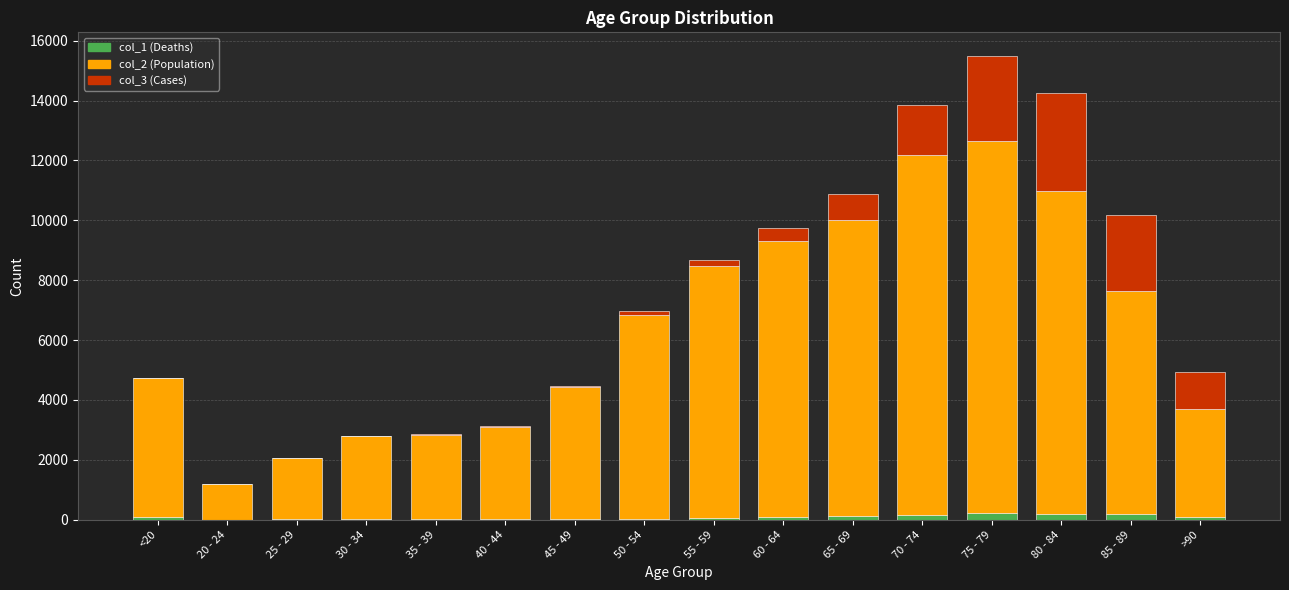

How many categories are shown in the chart?

16